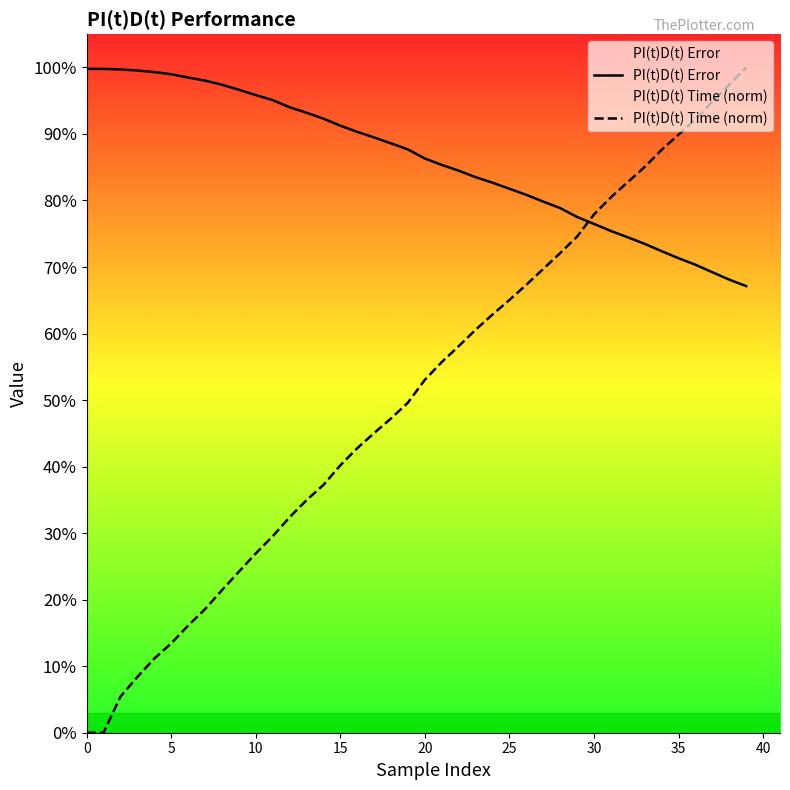

Is it true that PI(t)D(t) Time (norm) equals 161.1 at 37?

False